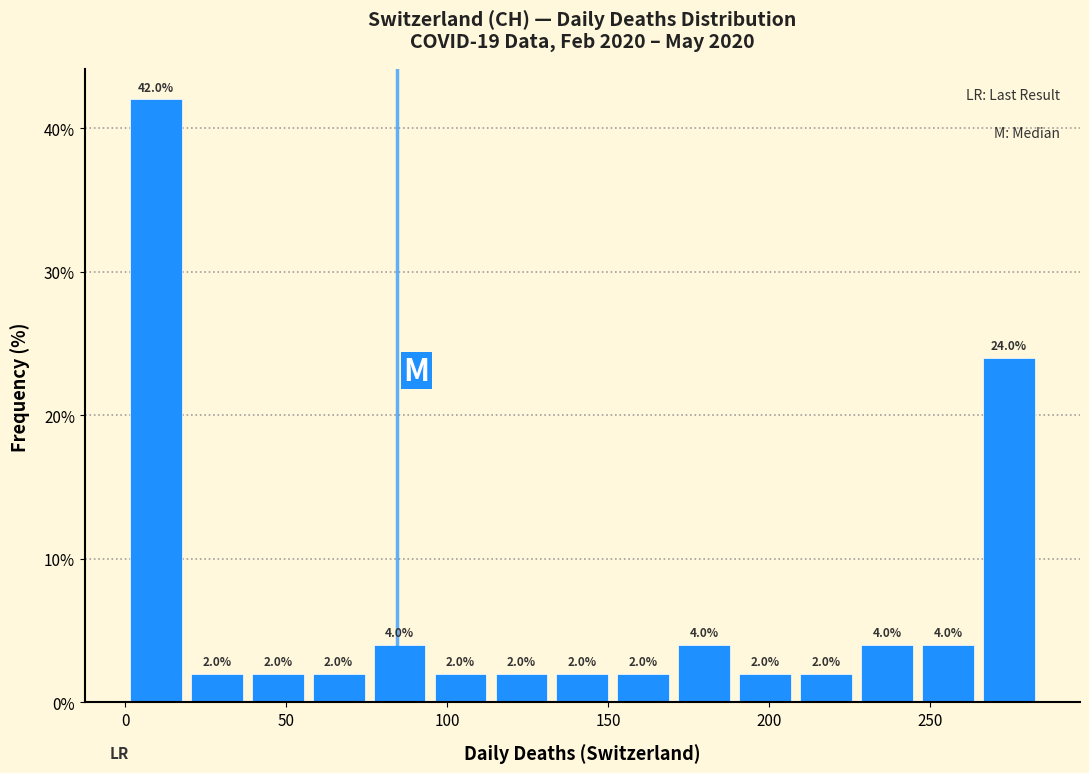

Around what value on the x-axis is the tallest bar? Give the approximate position of its centre, as read against the axis.

10